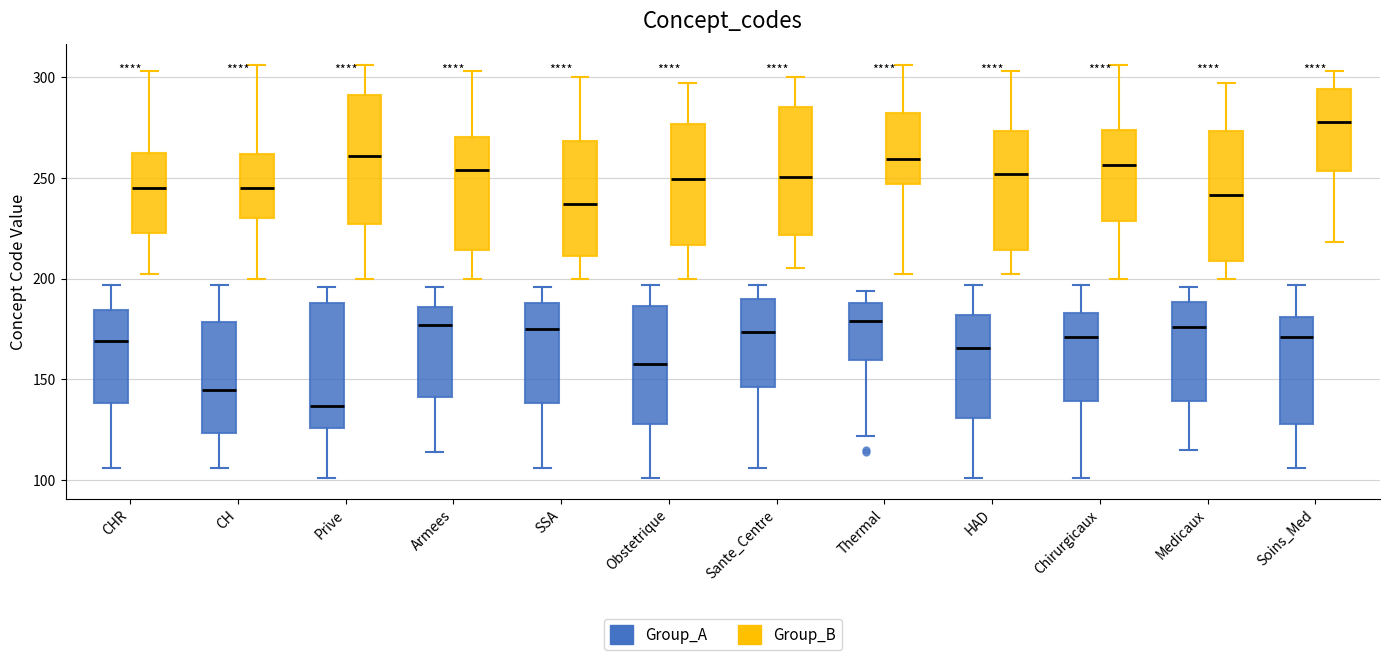

Which box's median line is the lowest?

Prive (Group_A)